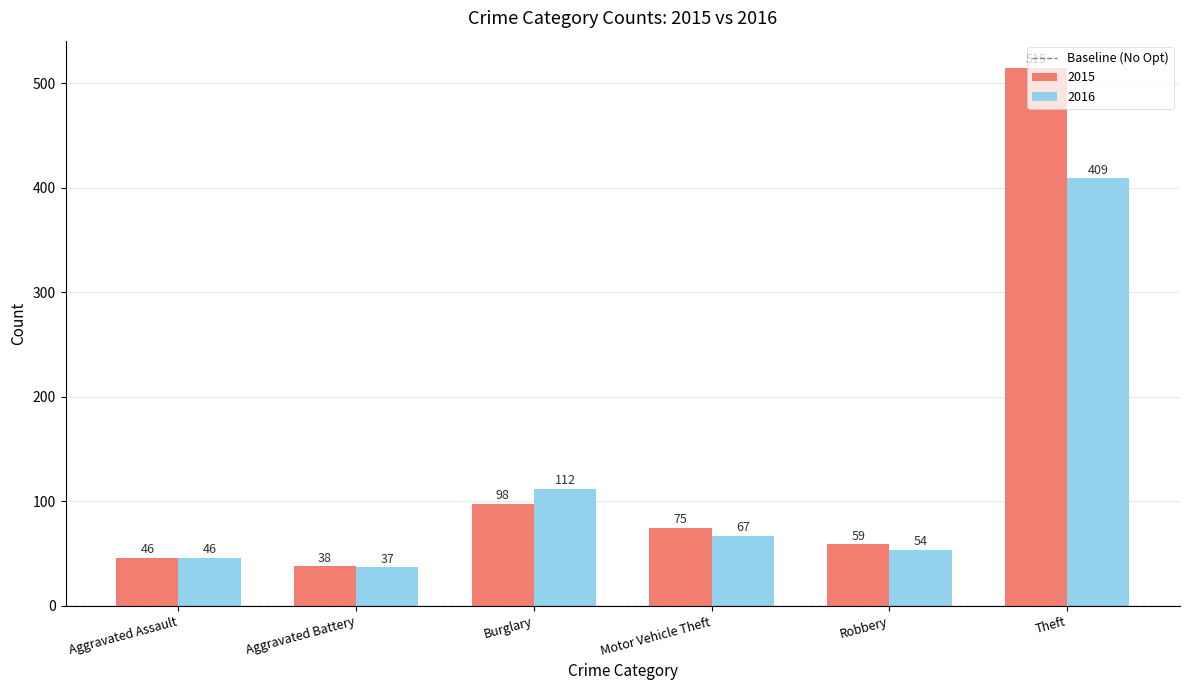

Where is 2015 nearest to the value 276?

Burglary